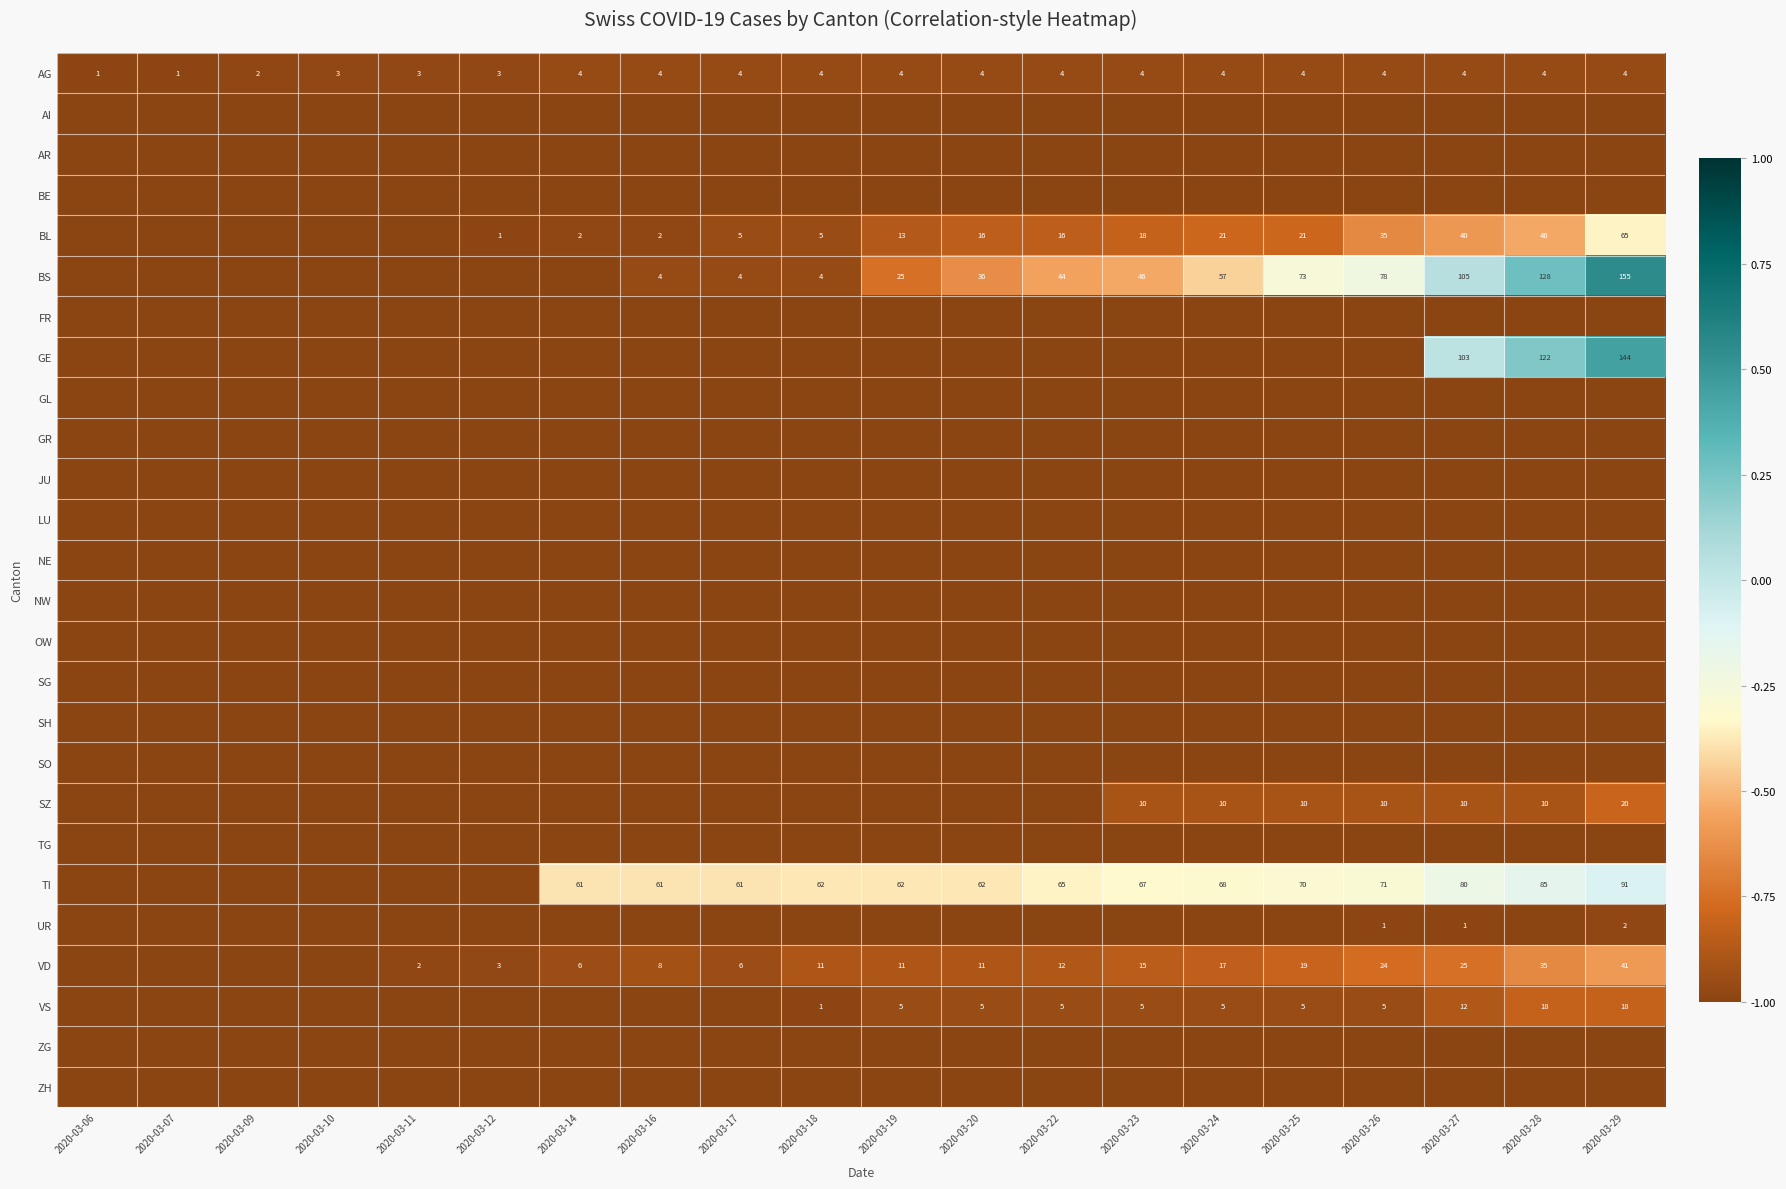

The SZ series shows -0.6 at 2020-03-27. True or false?

False